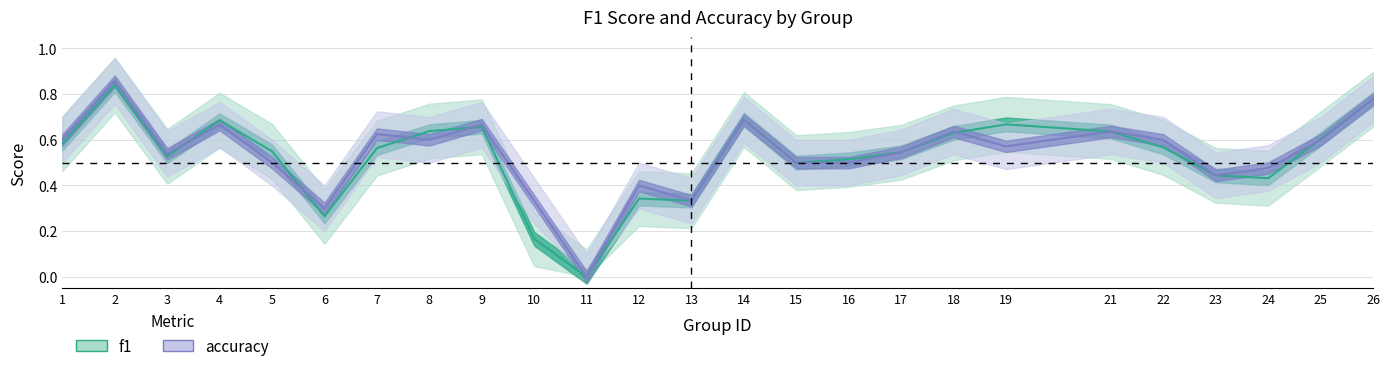

Which series has the largest total across all categories?

accuracy